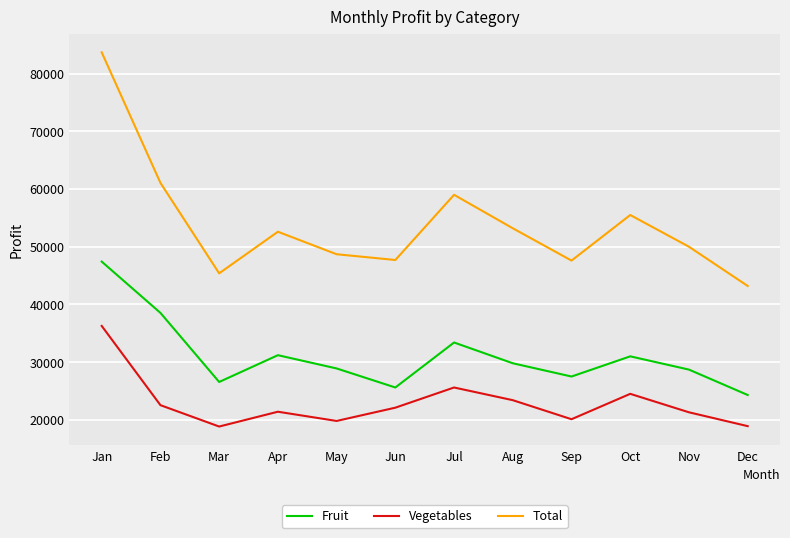

What is the average value of the Vegetables series?

22895